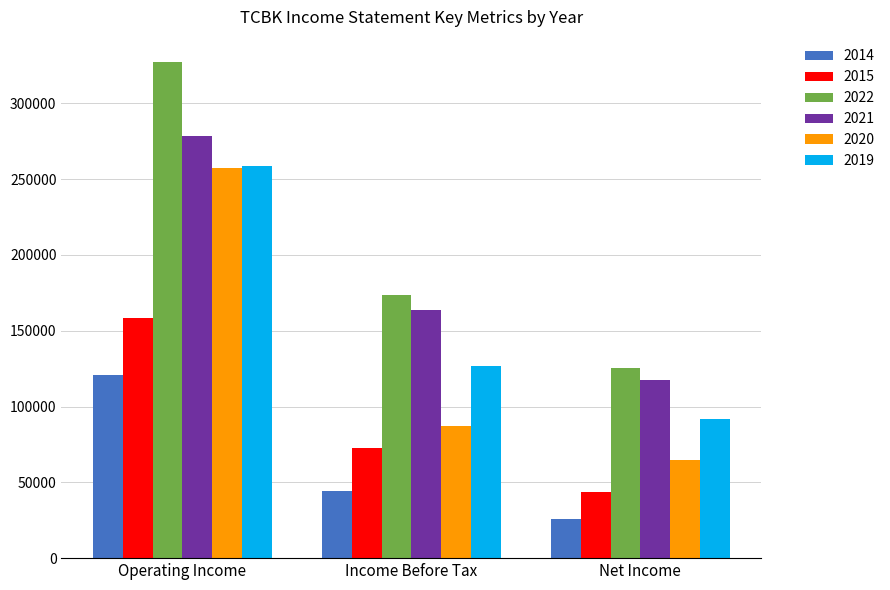

Reading left to right, transcribe all the data shown in this chart.

2014: 120500	44600	26100
2015: 158200	72700	43800
2022: 327500	173900	125400
2021: 278300	163700	117700
2020: 257700	87400	64800
2019: 258800	126800	92100